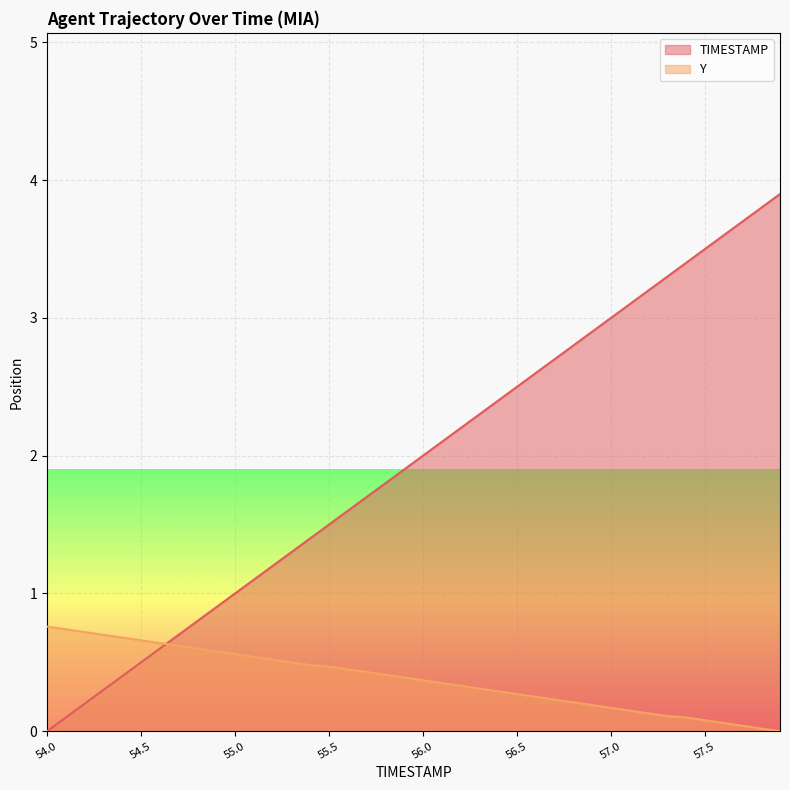

The value of TIMESTAMP at 55.6 is 1.6. True or false?

True